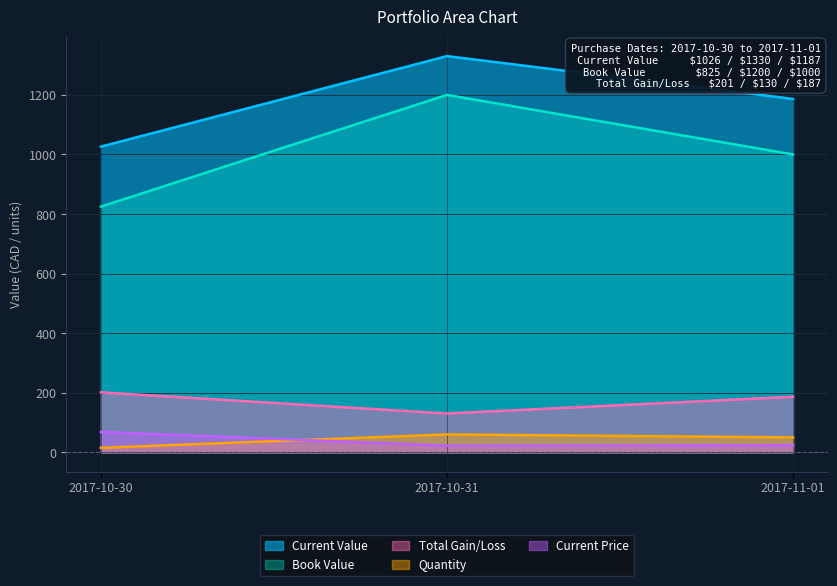

At which label does Current Value reach its peak?

2017-10-31